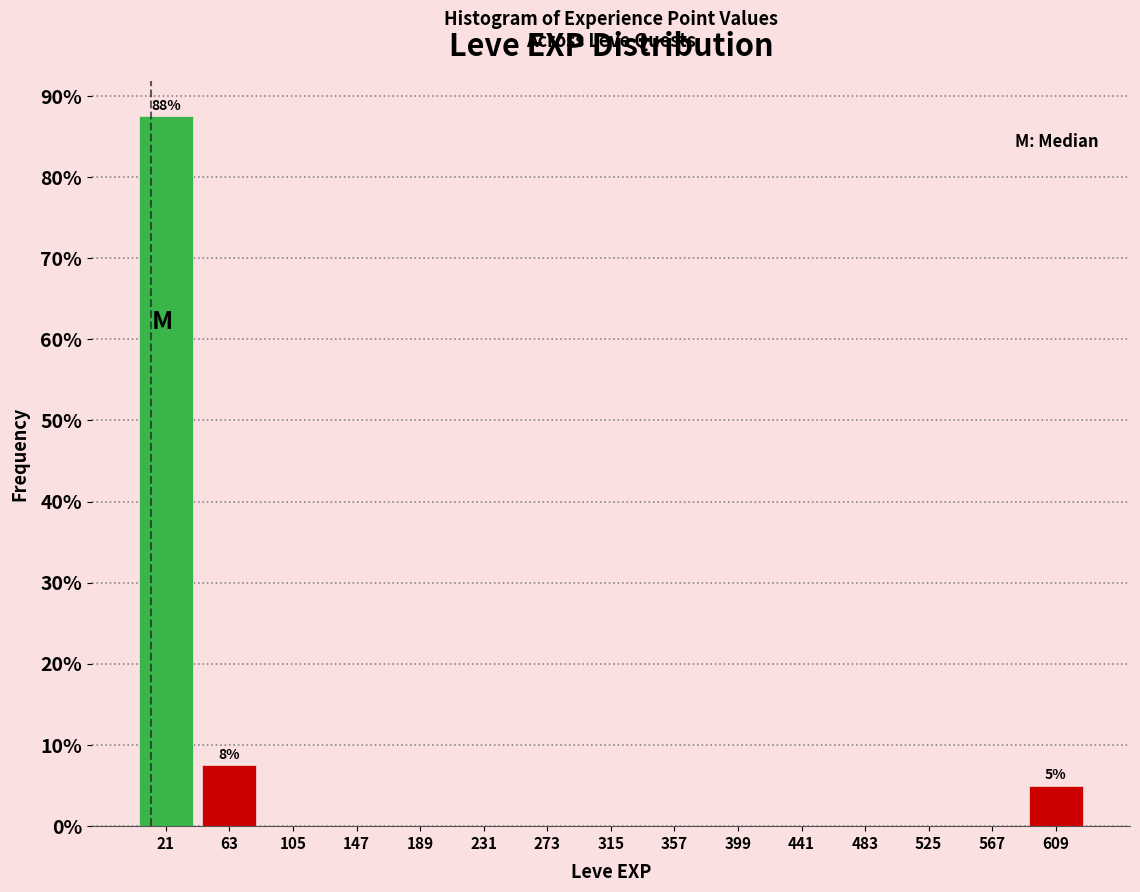

Which range on the x-axis has the tallest bar?

0 to 45